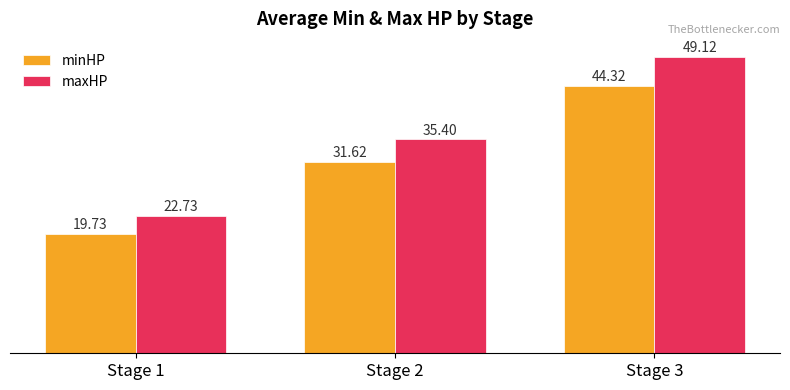

True or false: maxHP has a value of 19.0 at Stage 2.

False